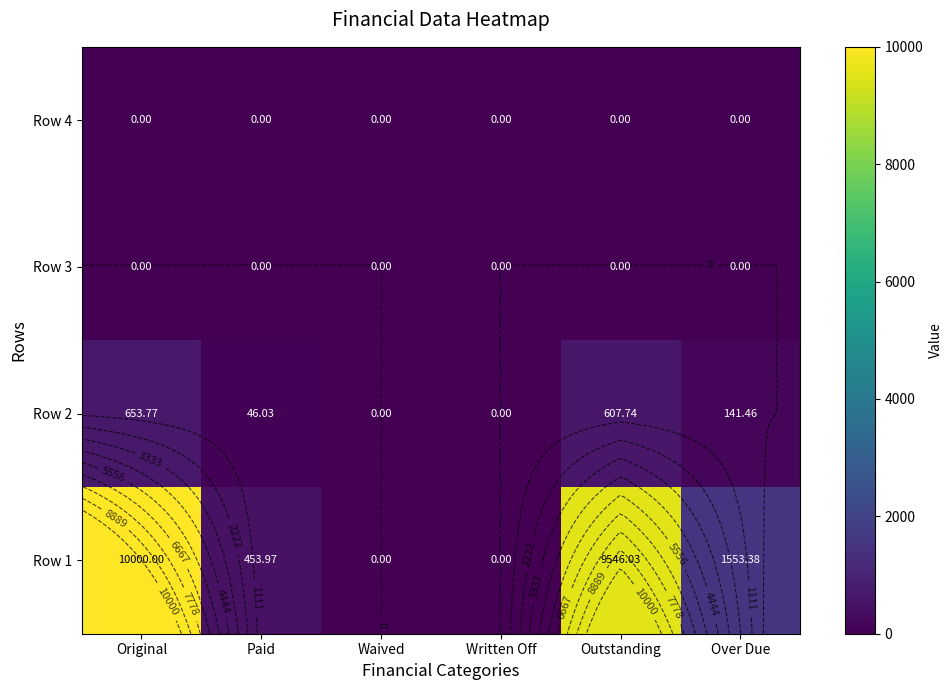

Is it true that Row 2 equals 141.5 at Over Due?

True